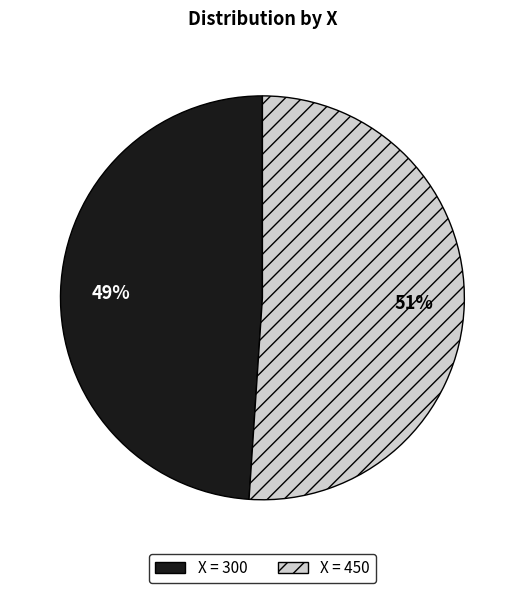

Is there any slice that represents more than half of the pie?

Yes